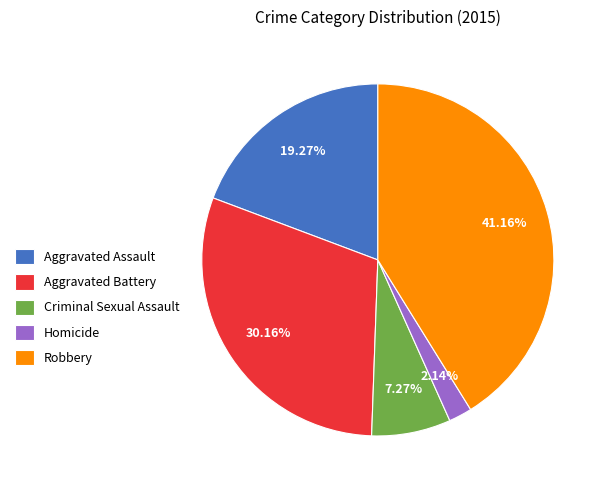

To the nearest percent, what portion does Homicide represent?

2%